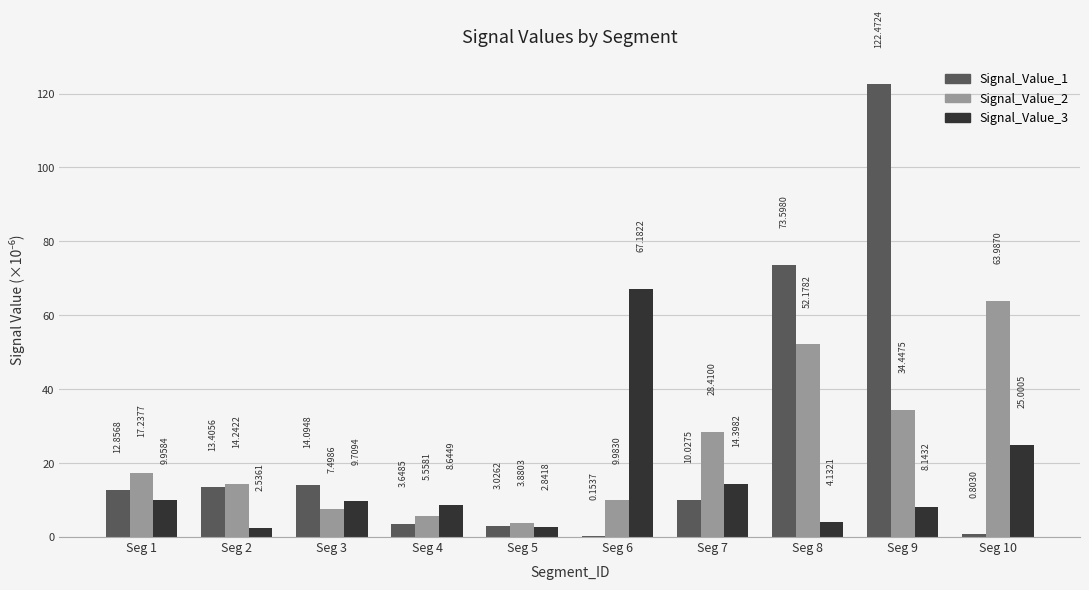

What is the sum of the Signal_Value_3 values at Seg 6 and Seg 9?

75.3